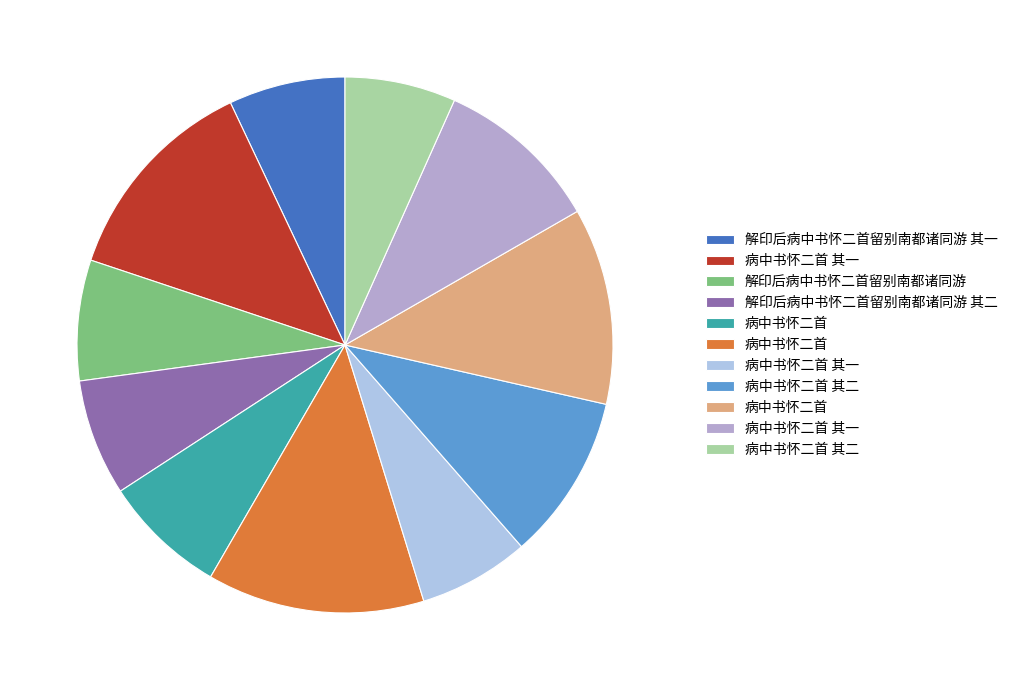

Which slice is the largest?

病中书怀二首